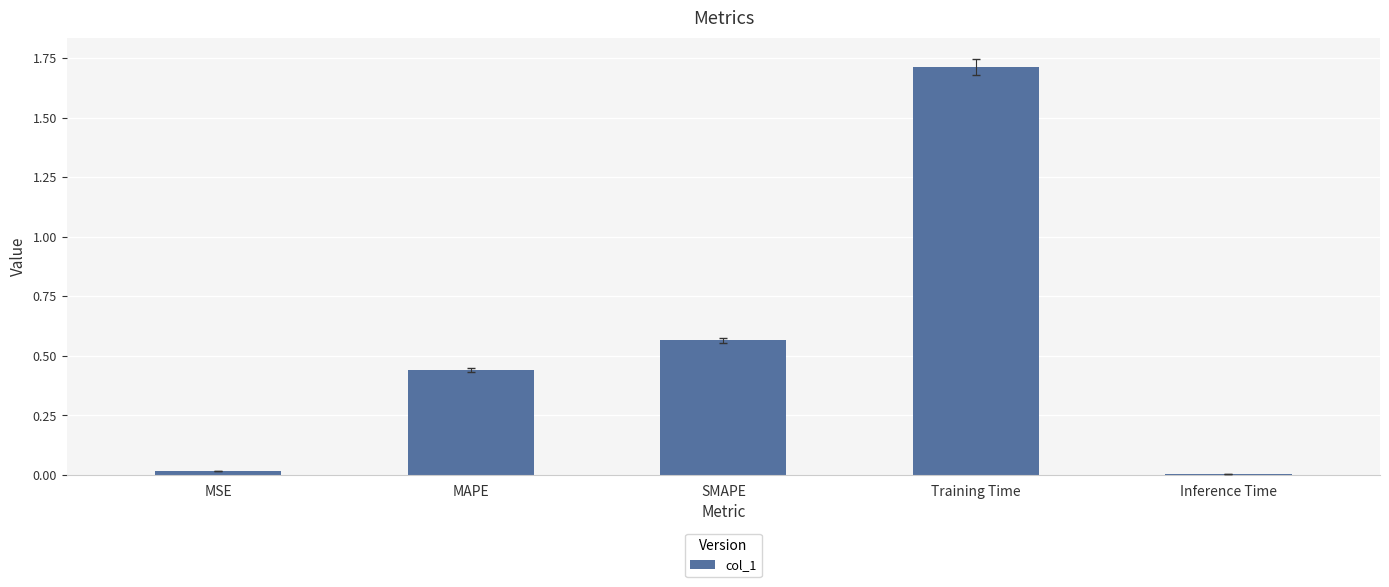

Which label corresponds to the largest value in the chart?

Training Time